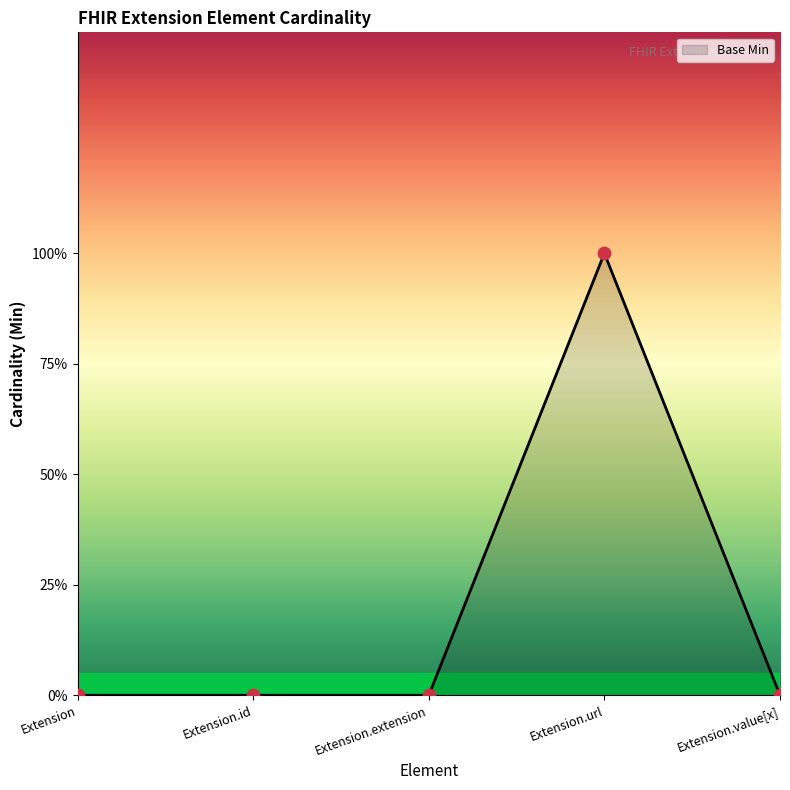

Which has a higher value, Extension.extension or Extension?

Extension.extension